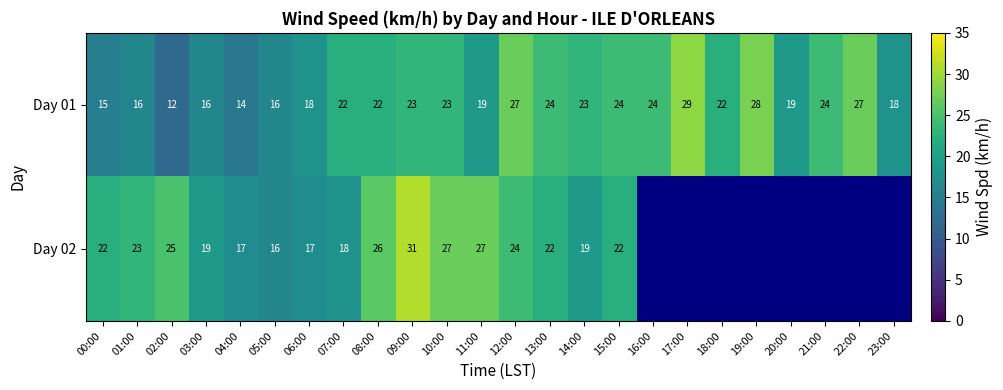

What is the approximate value of Day 01 at 14:00, to the nearest 10?

20